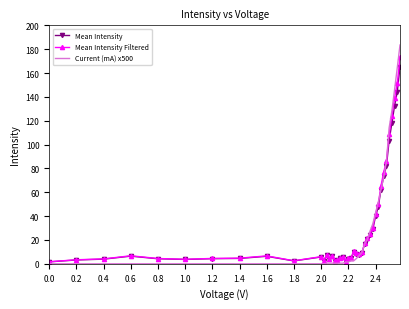

What is the difference between the maximum and second lowest values in the Current (mA) x500 series?

183.5